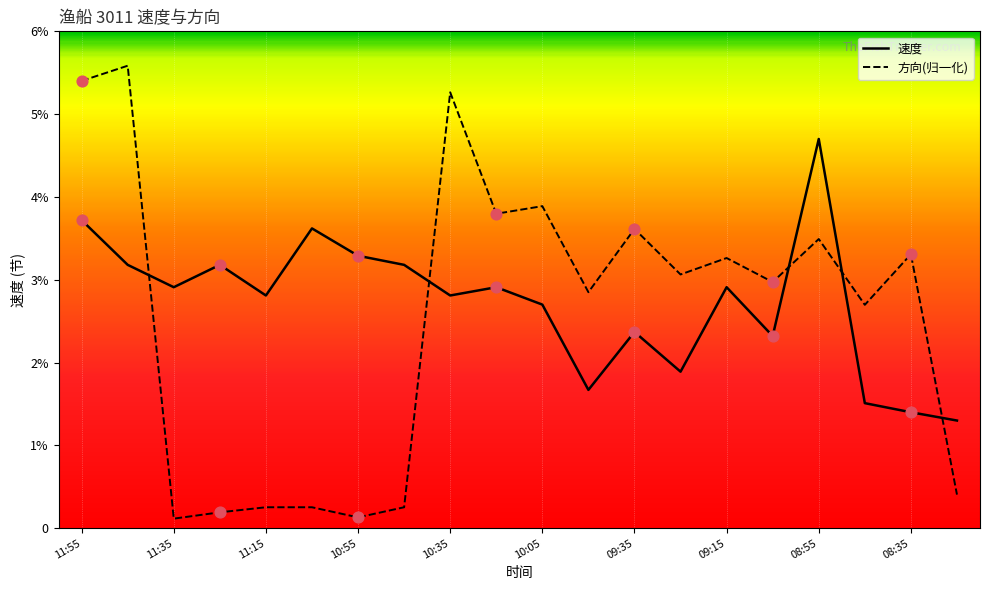

Which series has the largest total across all categories?

速度